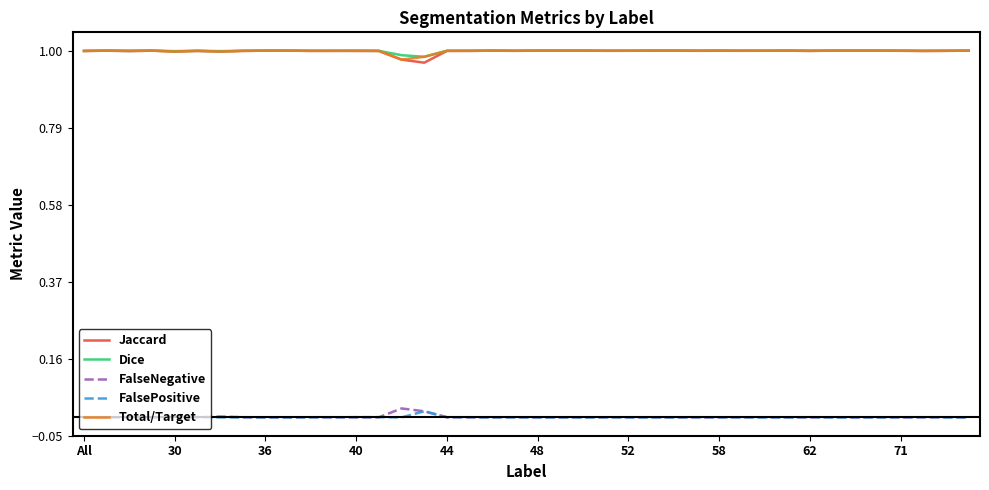

True or false: FalseNegative and Jaccard cross at least once.

False